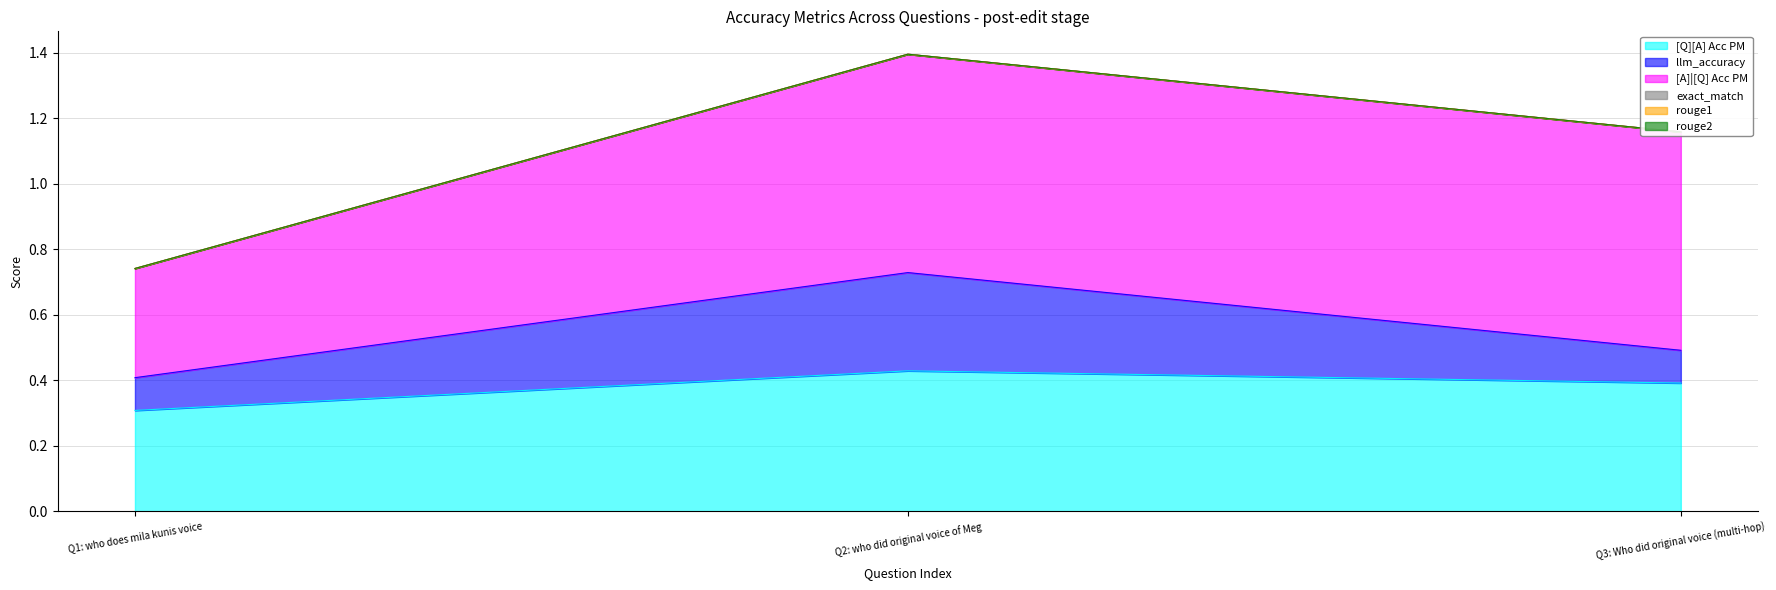

What is the total value across all series at 0?

0.7